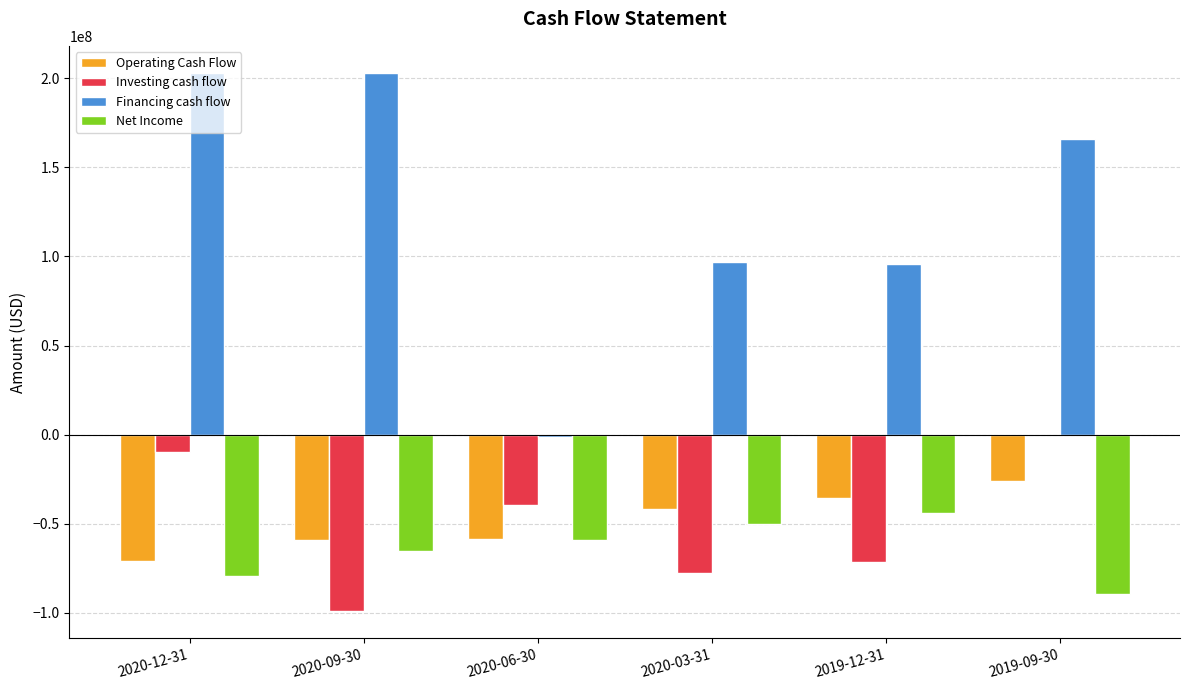

What is the total value across all series at 2019-09-30?

50427000